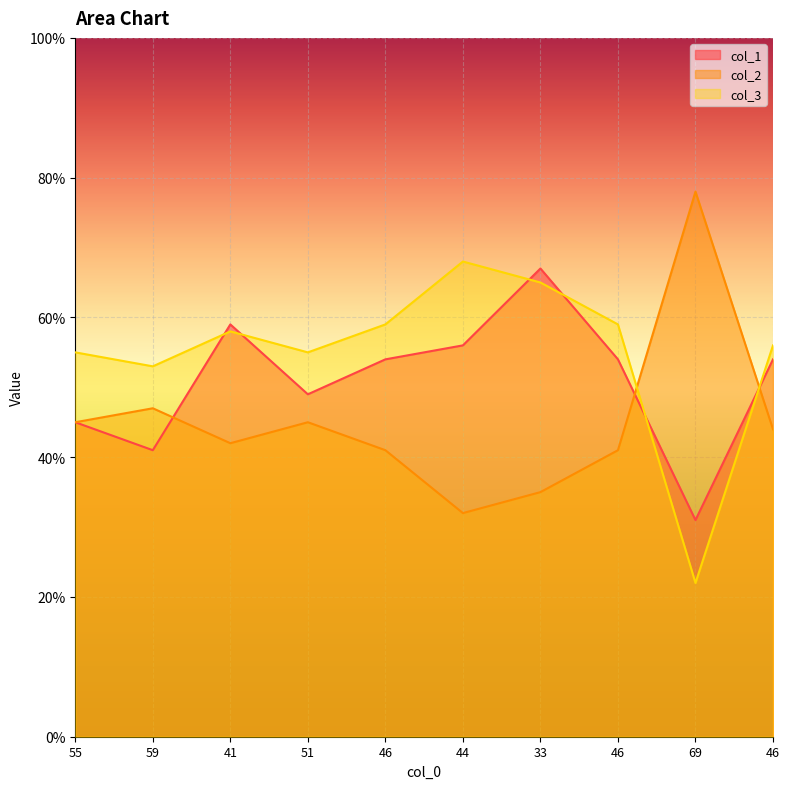

At which category does col_2 reach its first local peak?

59